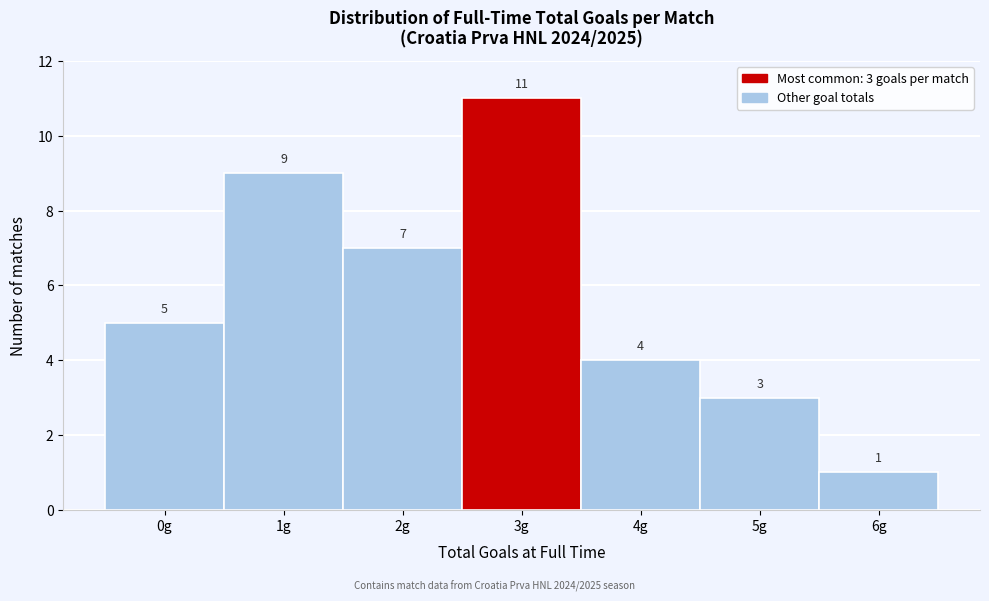

Reading right to left, transcribe all the data shown in this chart.

6g=1	5g=3	4g=4	3g=11	2g=7	1g=9	0g=5